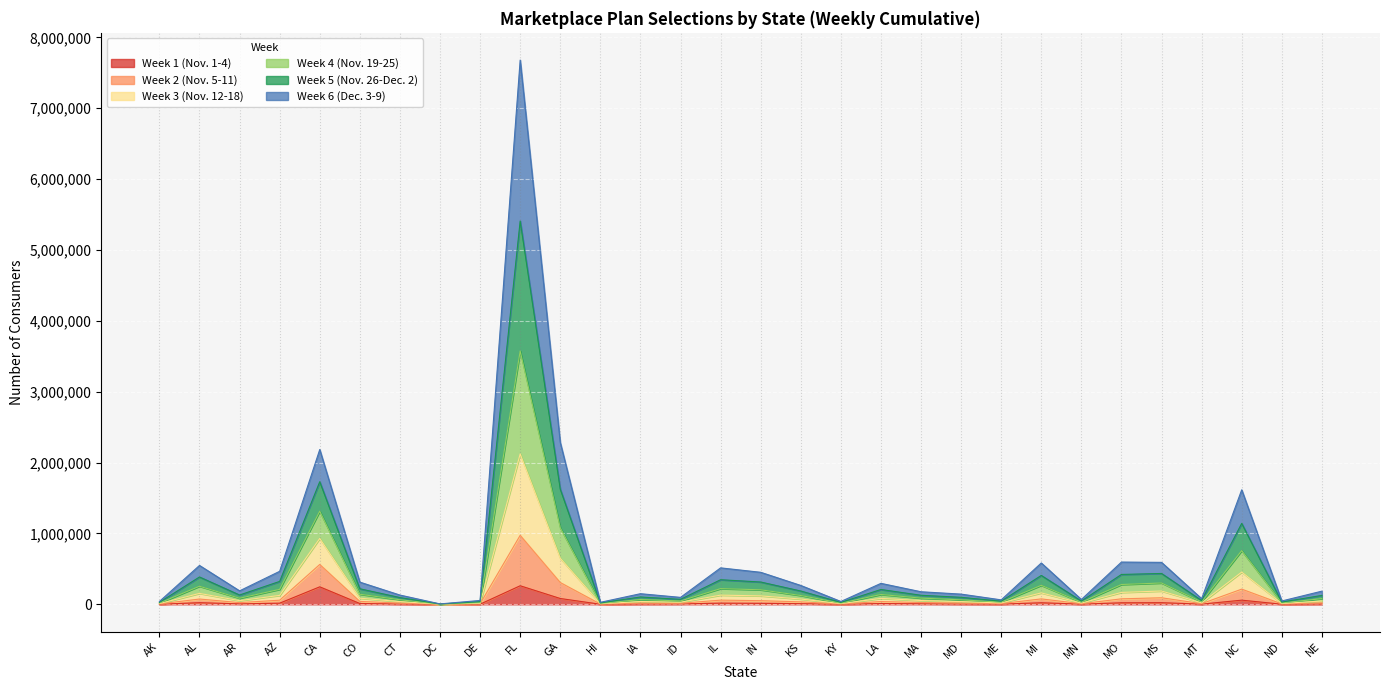

What is the sum of the Week 2 (Nov. 5-11) values at AR and ND?

63584